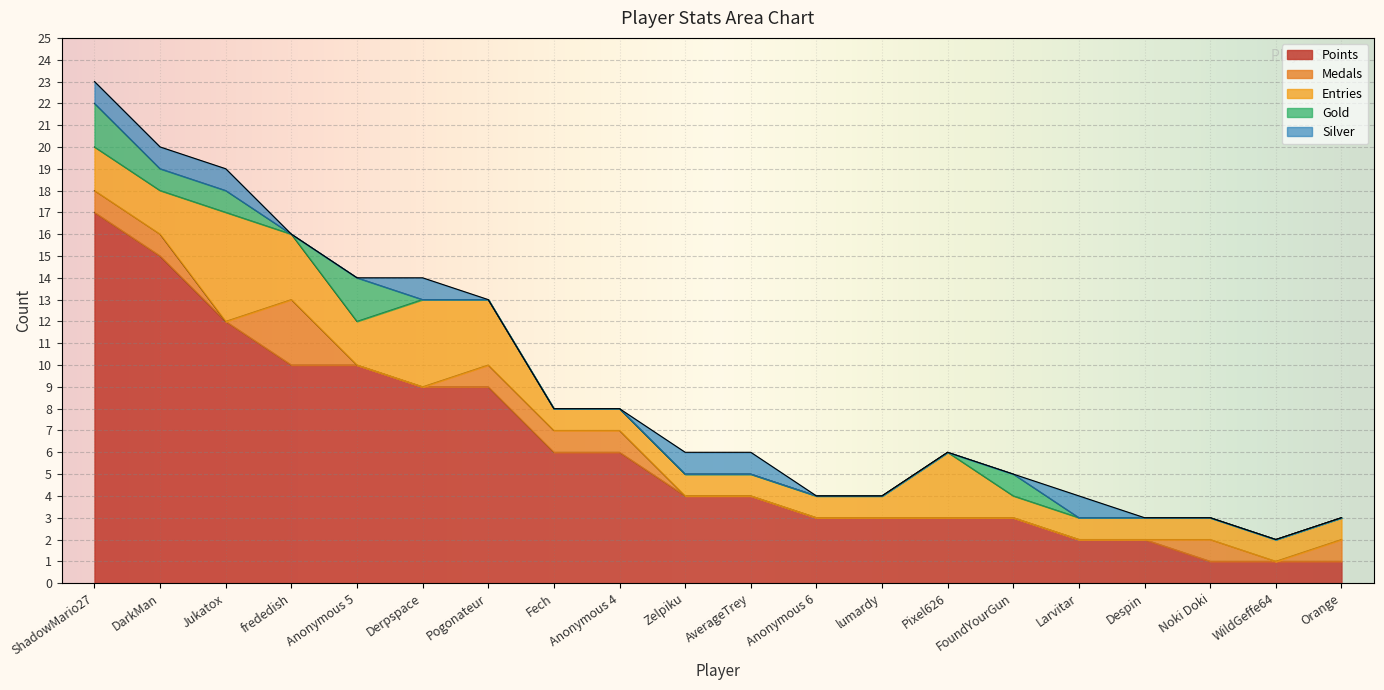

What is the label of the 14th point from the left?

Pixel626